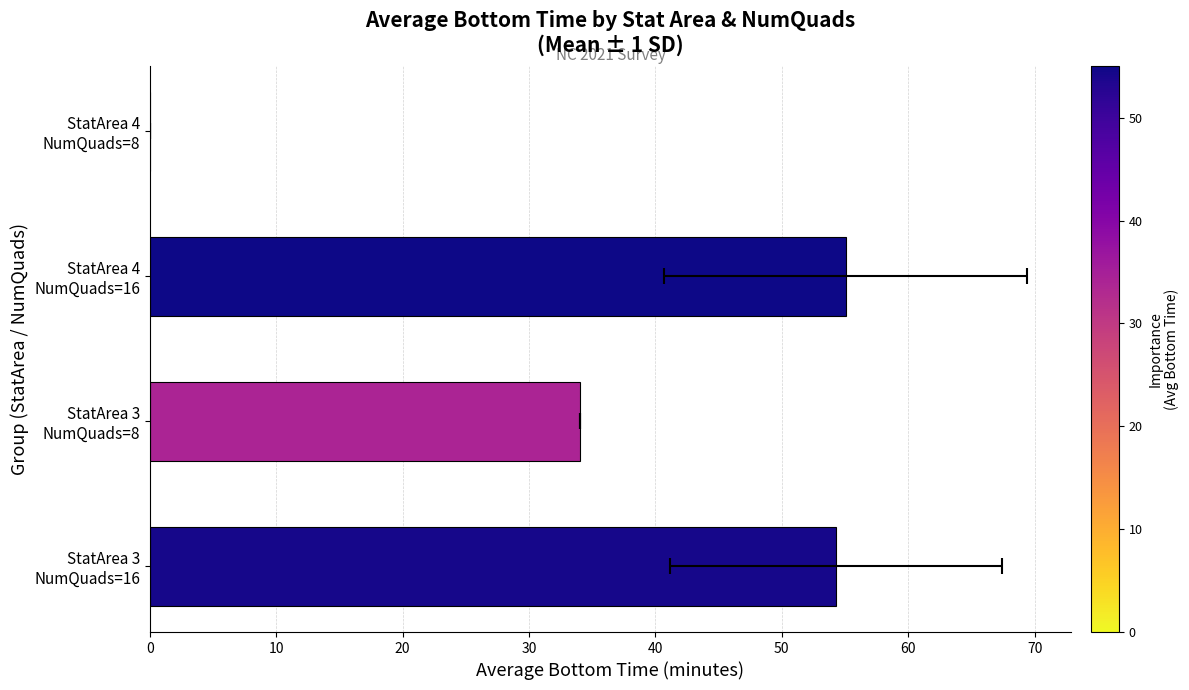

Read the value at StatArea 3 NumQuads=16.

54.3